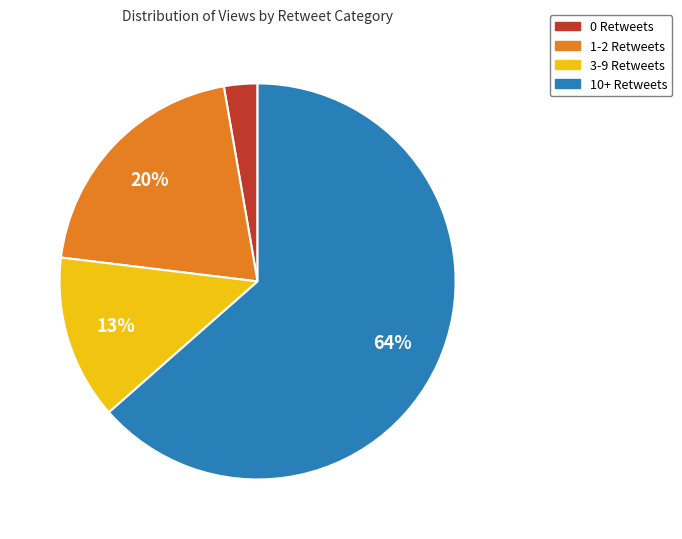

Does any single category account for the majority?

Yes